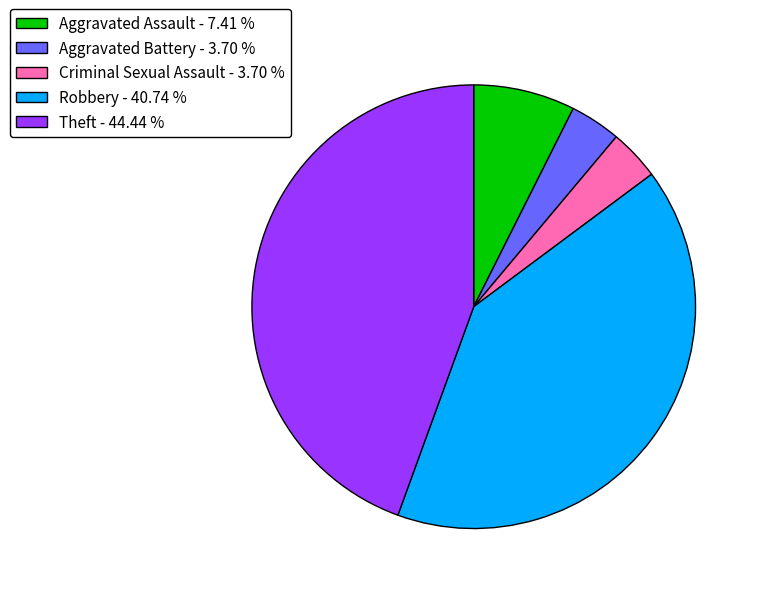

Is there a majority slice in this chart?

No